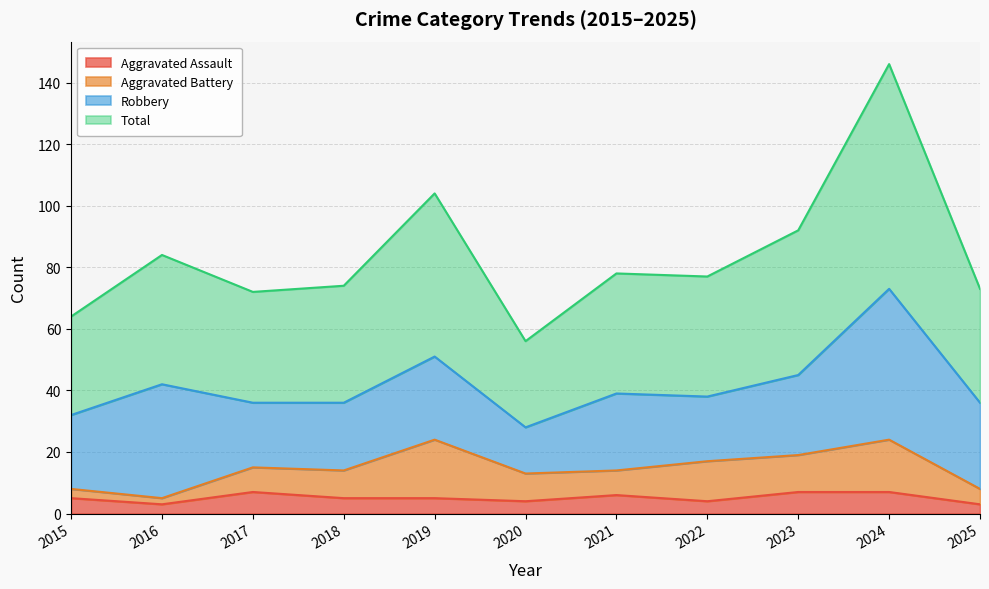

What is the difference between the maximum and second lowest values in the Aggravated Assault series?

4